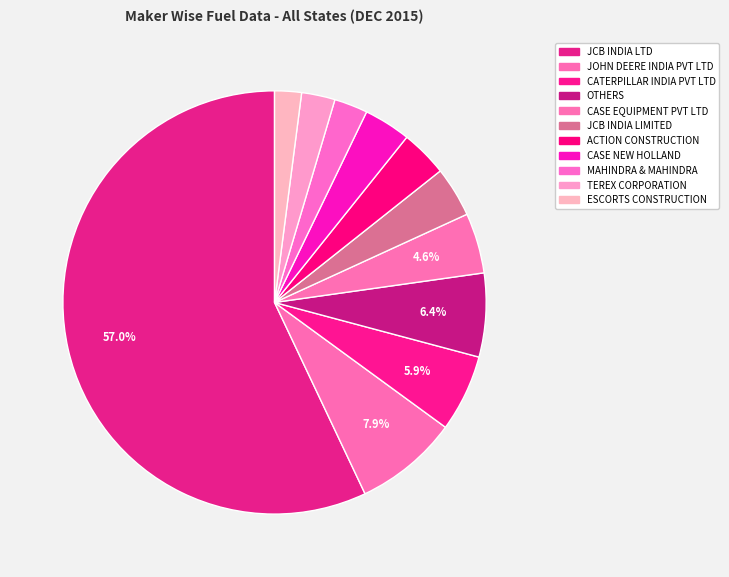

Count the number of slices in the pie.

11